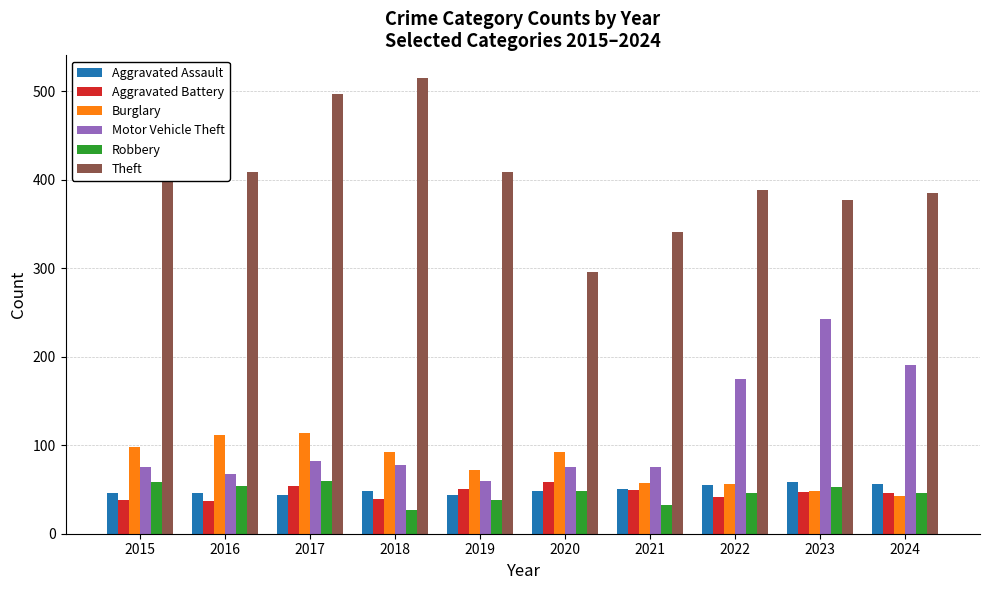

What is the value of the Theft bar at the 1st from the left?

515